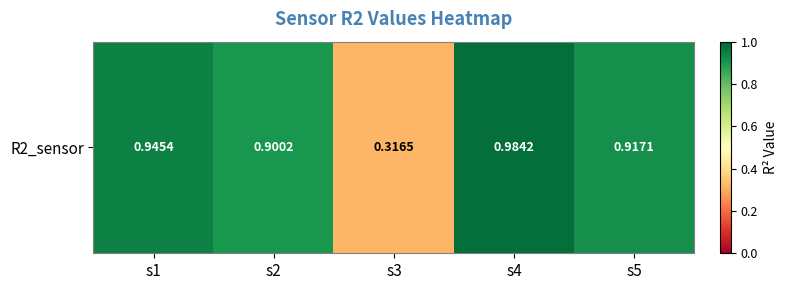

Which category has the lowest value across all series?

s3